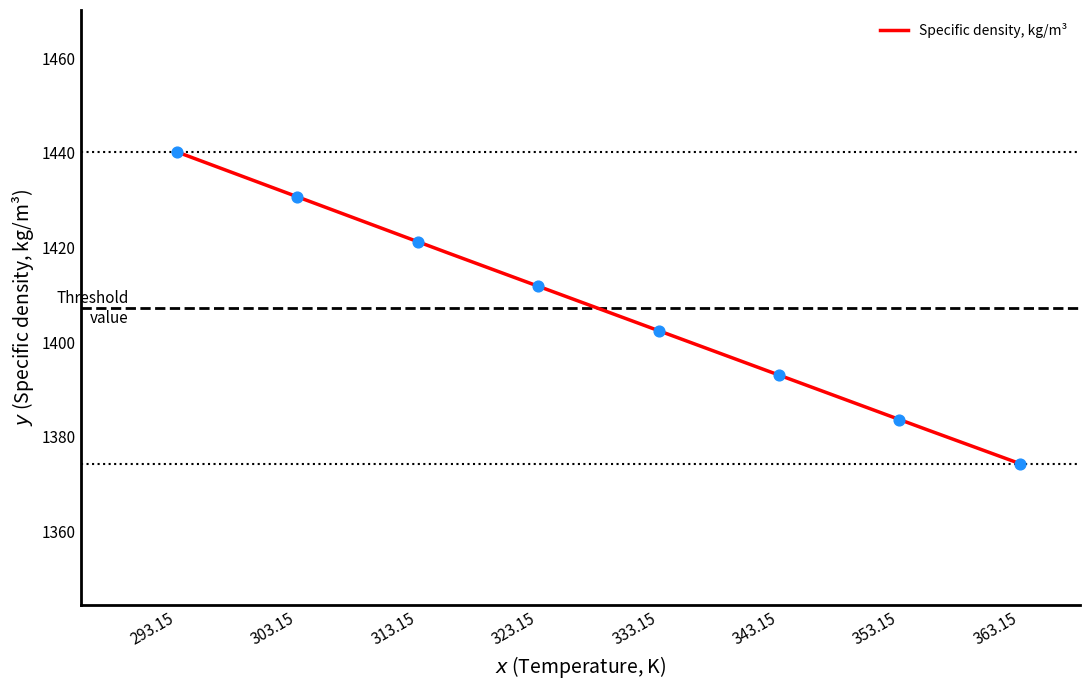

What is the change in value from 303.15 to 333.15?

-28.3